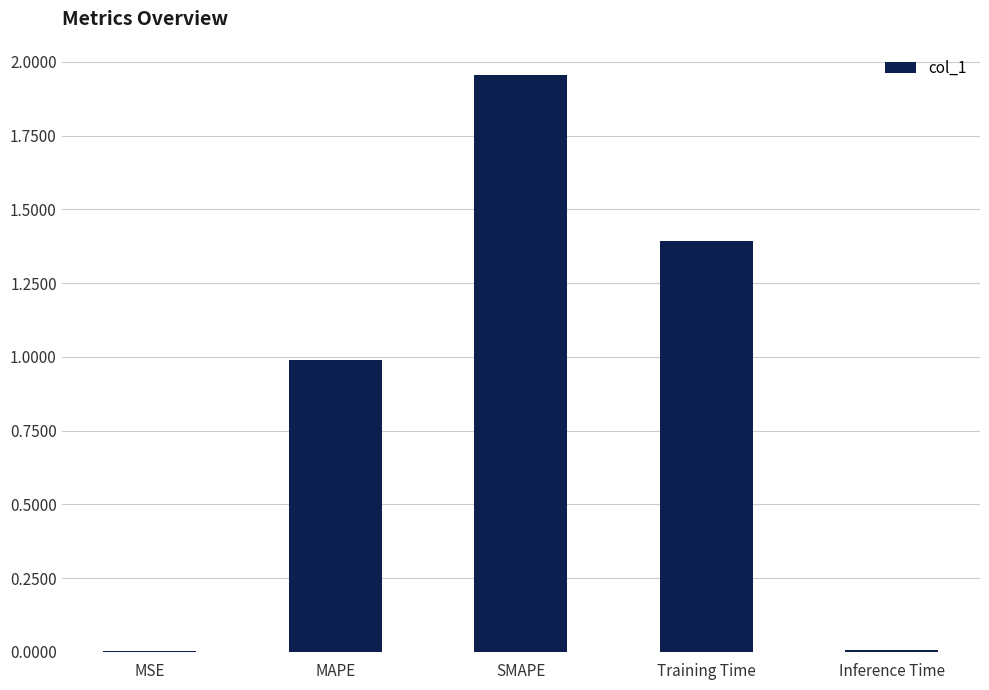

The value at Inference Time is 0.0. True or false?

True